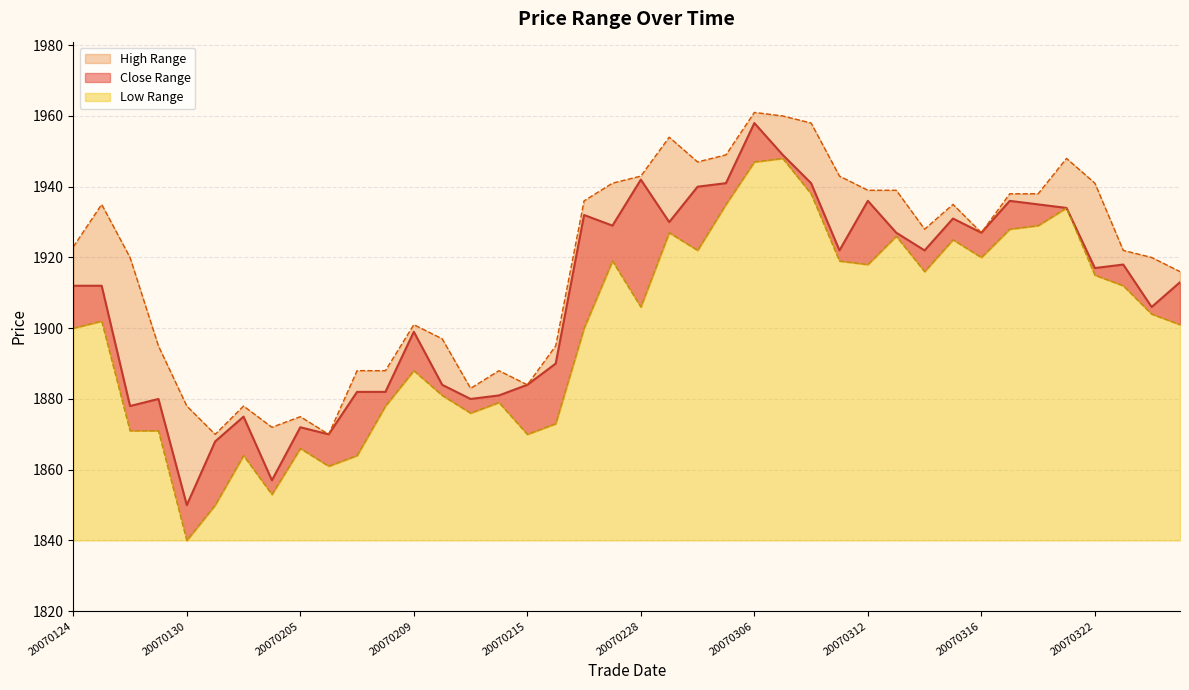

List the series in order of their peak value, lowest first.

low_line, close_line, high_line